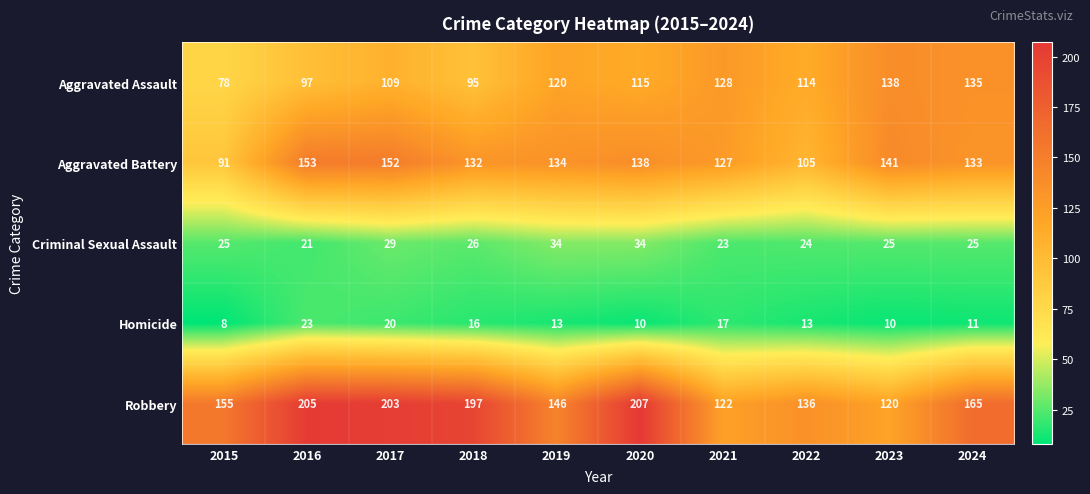

How many distinct data groups are displayed?

5